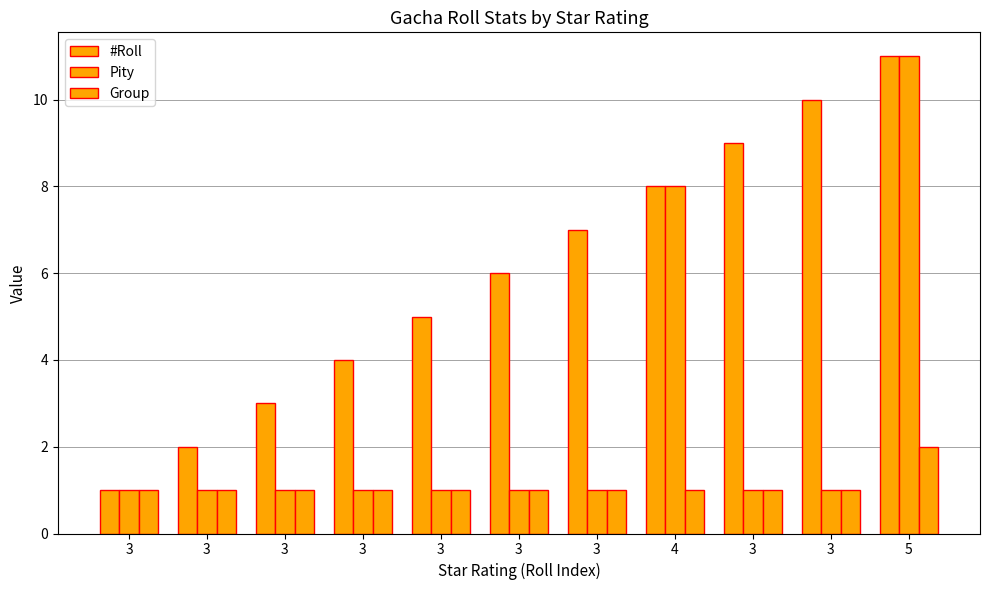

How many data points does each series have?

11